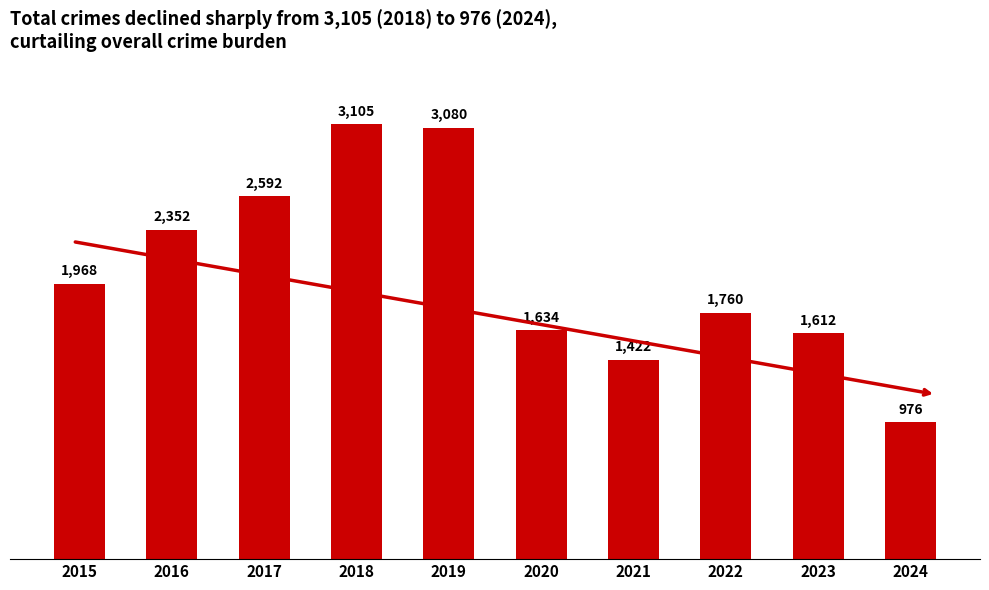

What is the ratio of the value at 2022 to the value at 2015?

0.9